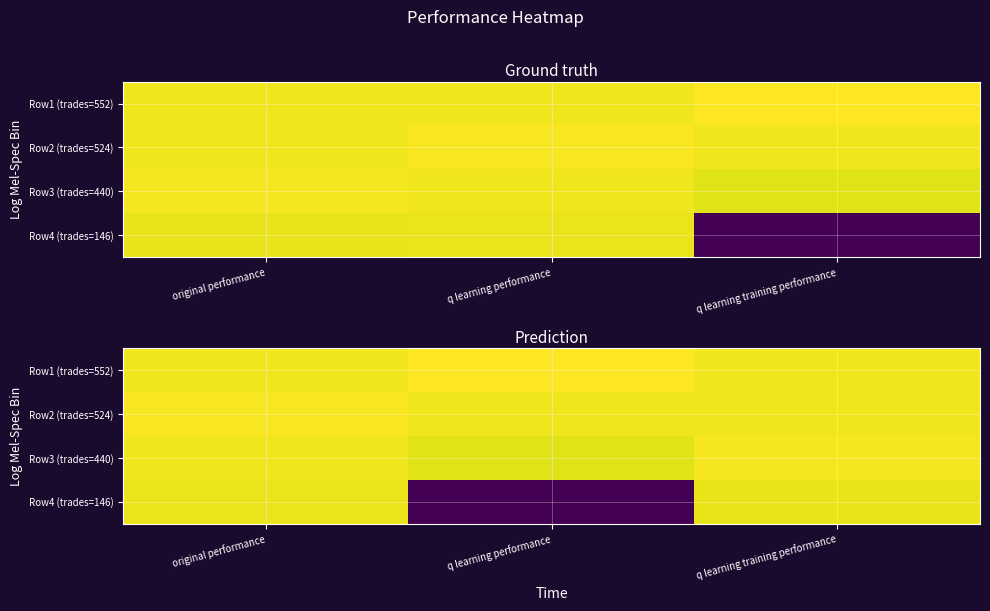

What is the total value across all series at original performance?

3411.5